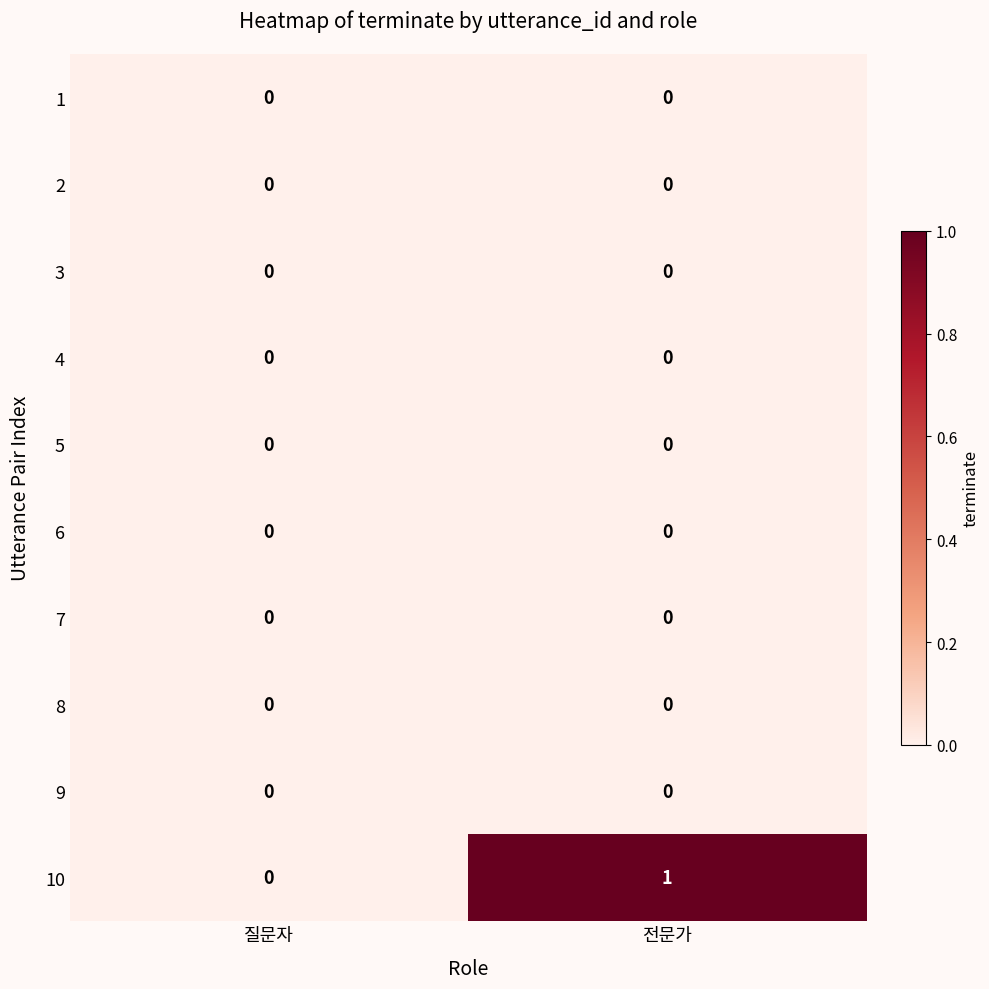

What is the difference between the highest and lowest values at 전문가?

1